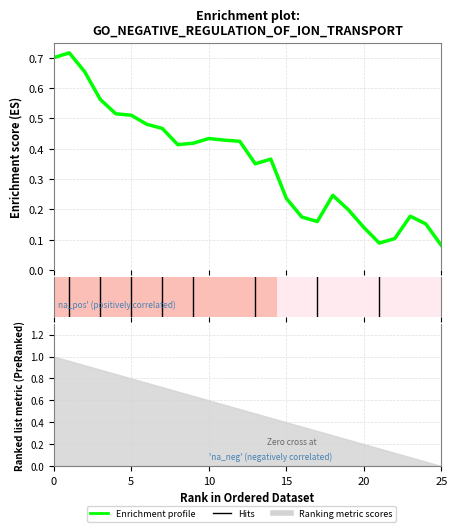

What is the maximum value shown in the chart?

0.7